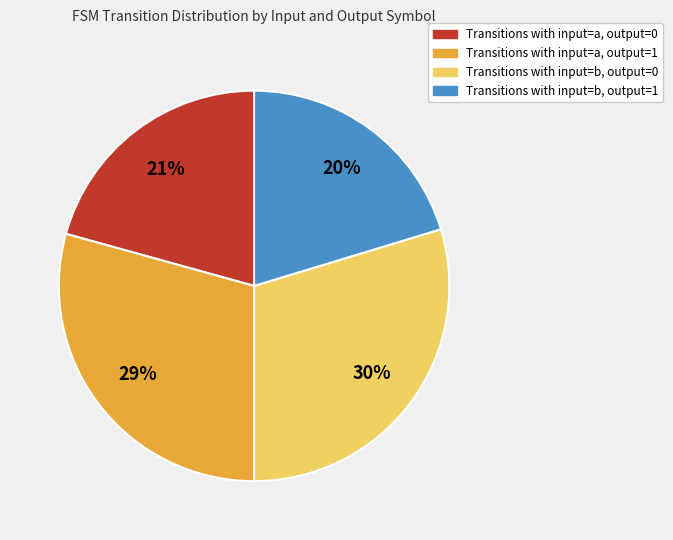

To the nearest percent, what is the average slice percentage?

25%